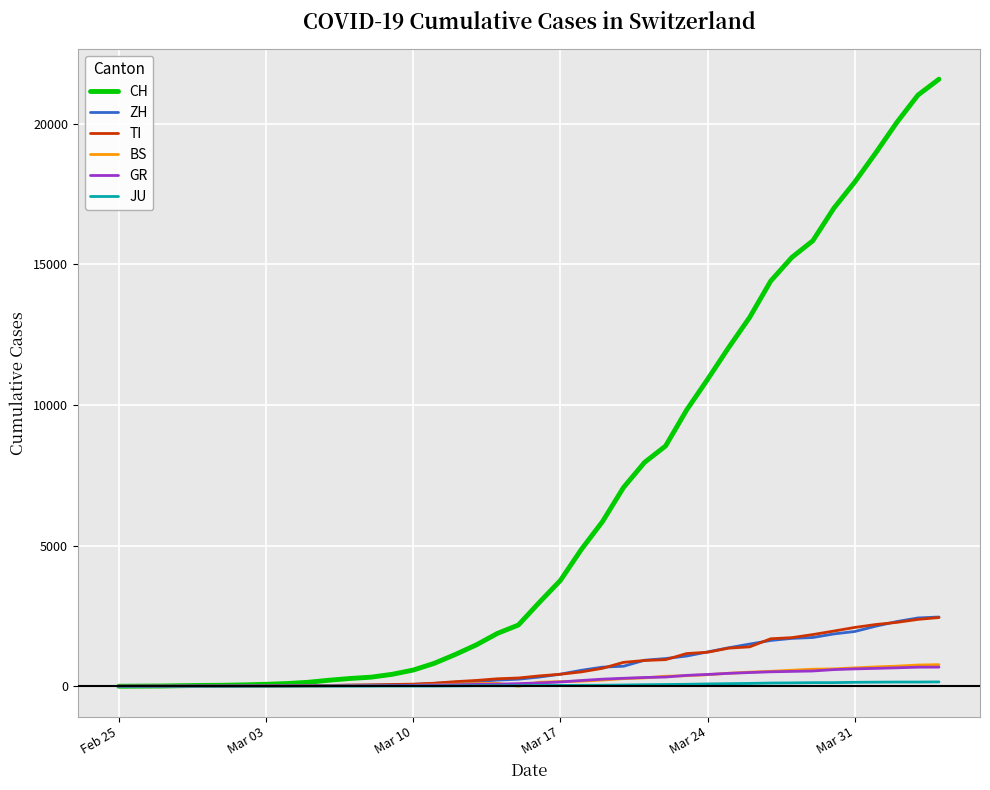

Which series has the largest range (max minus min)?

CH